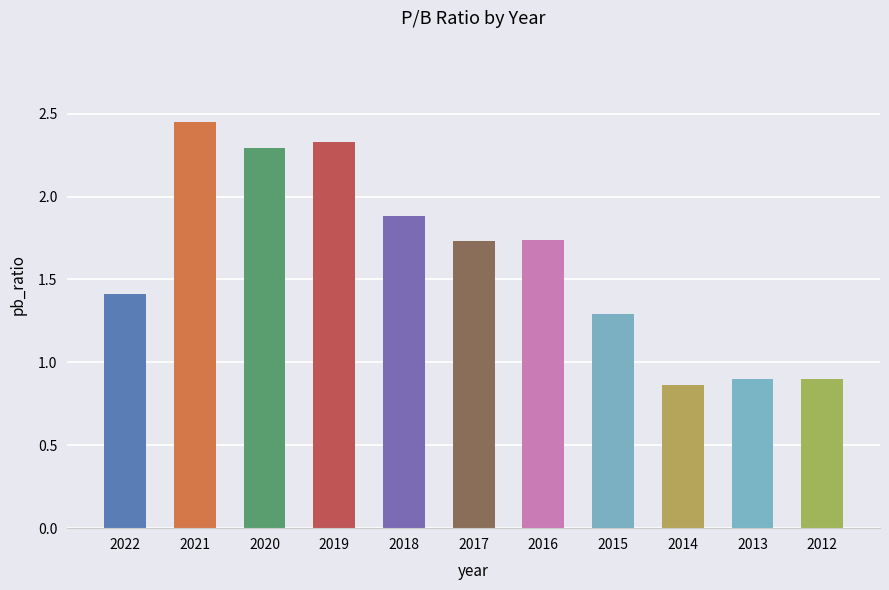

True or false: the data shows 0.6 at 2012.

False